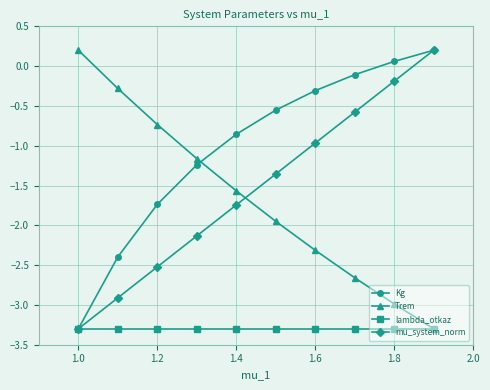

How many times do mu_system_norm and Trem cross each other?

1